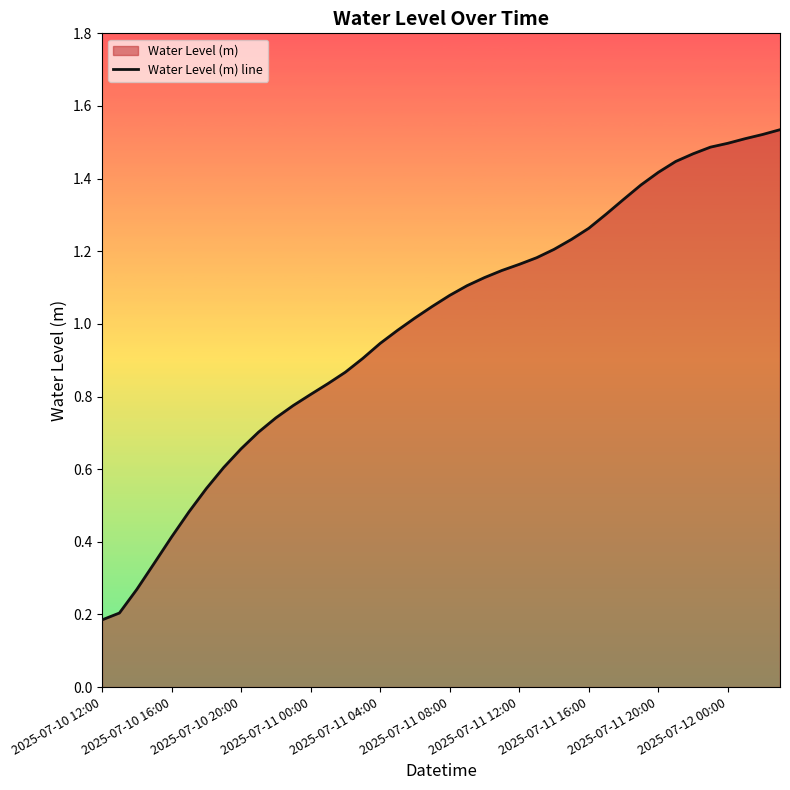

Reading right to left, list all the values displayed in this chart.

1.5	1.5	1.5	1.5	1.5	1.5	1.4	1.4	1.4	1.3	1.3	1.3	1.2	1.2	1.2	1.2	1.1	1.1	1.1	1.1	1.0	1.0	1.0	0.9	0.9	0.9	0.8	0.8	0.8	0.7	0.7	0.7	0.6	0.5	0.5	0.4	0.3	0.3	0.2	0.2